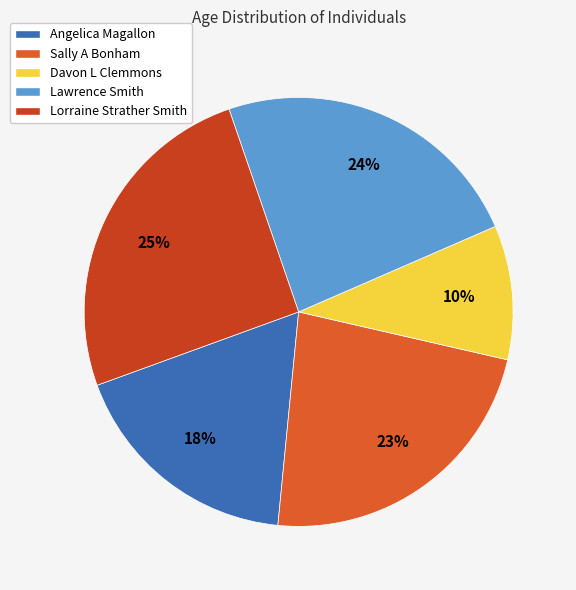

Count the number of slices in the pie.

5